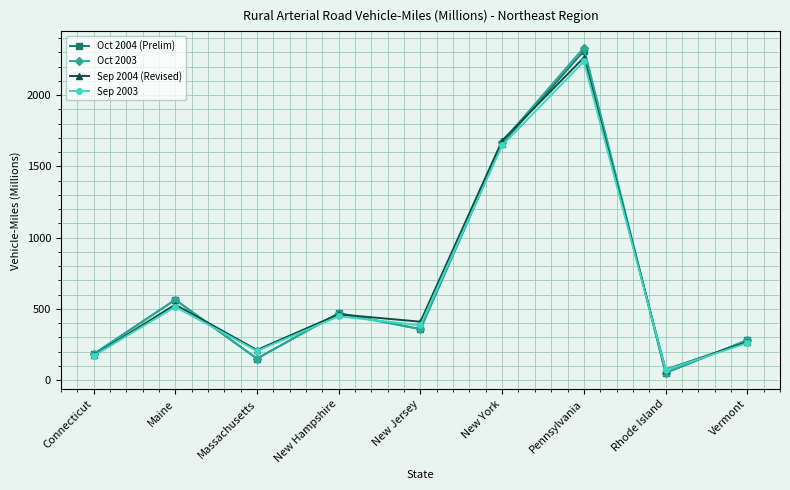

Read the Oct 2004 (Prelim) value at Maine.

564